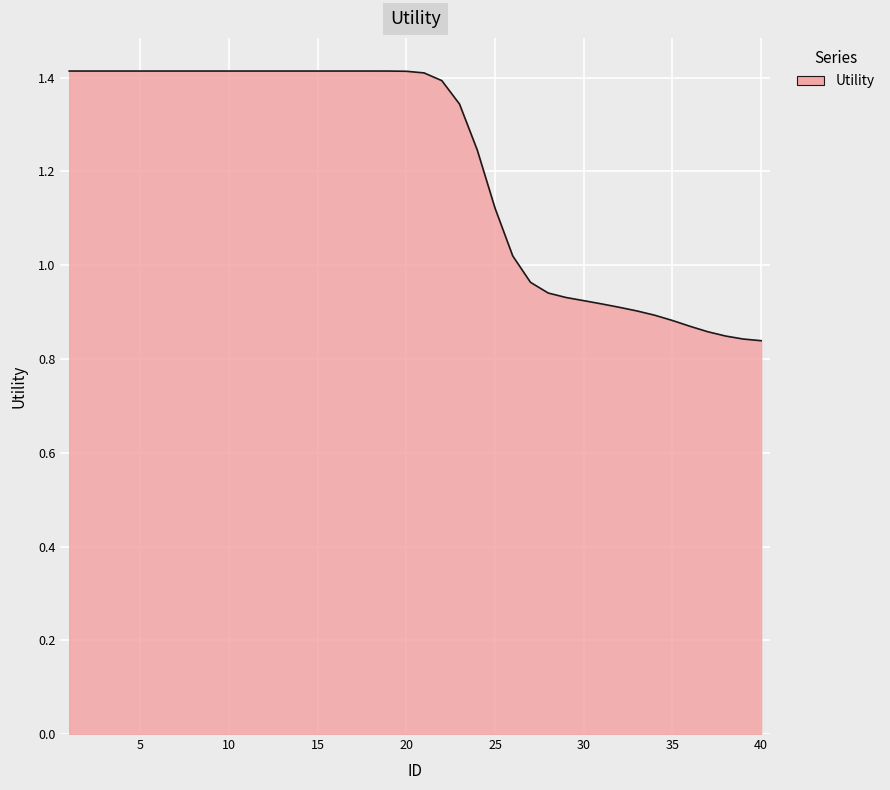

Does the chart display data point markers on the line(s)?

No